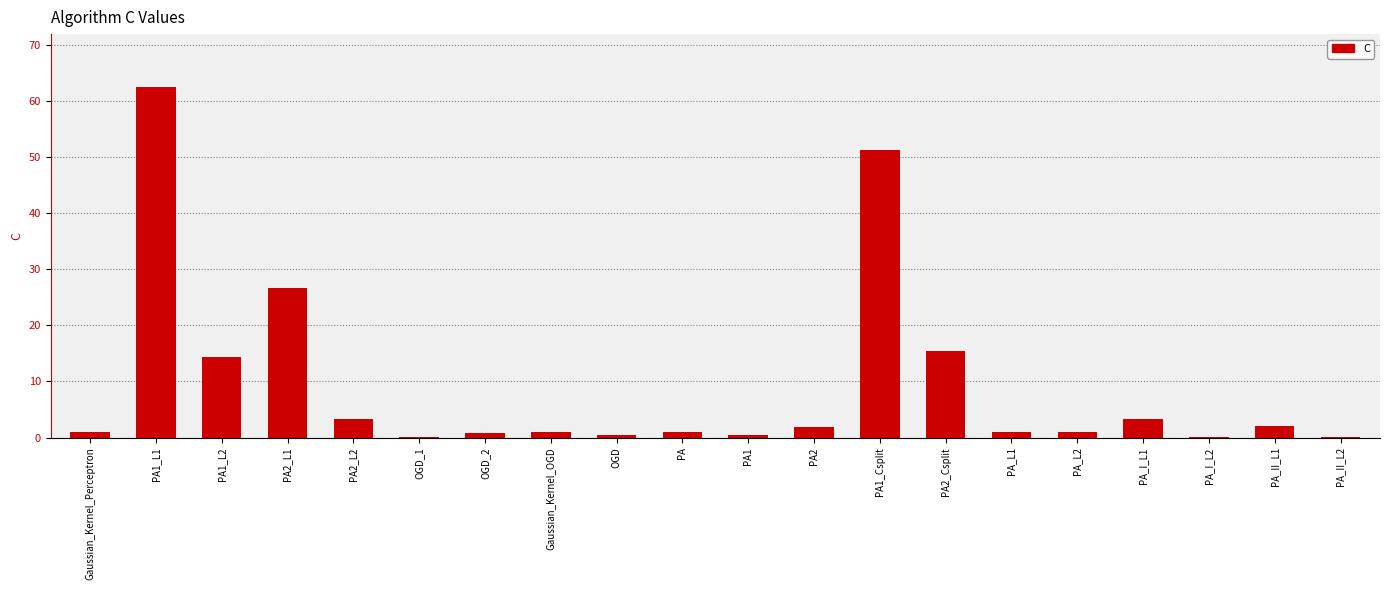

At which category does the chart reach its peak across all series?

PA1_L1